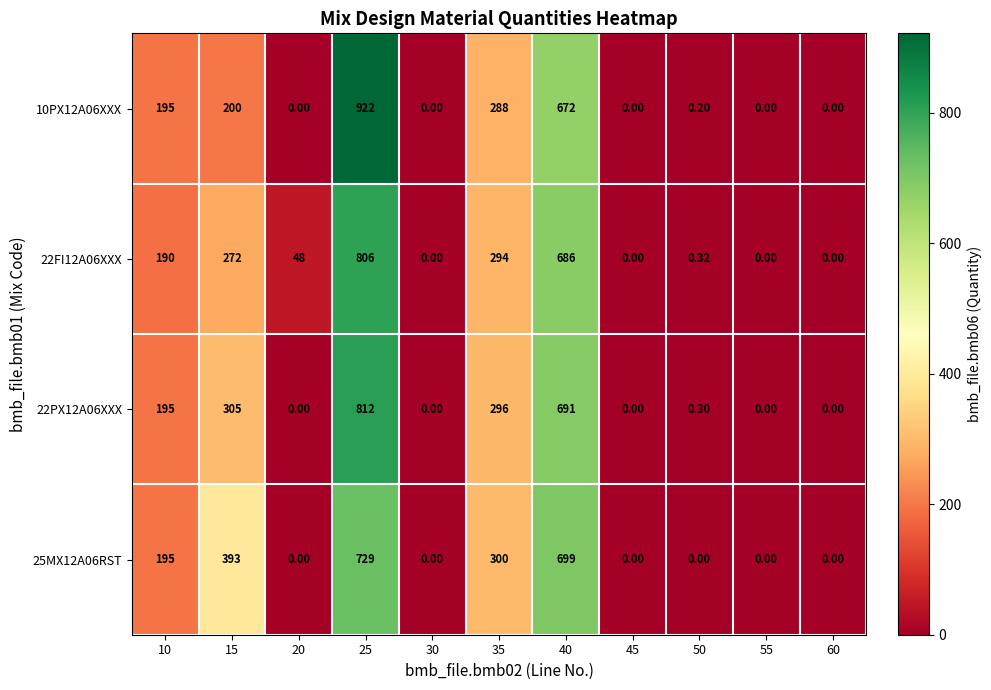

Is the value of 22PX12A06XXX at 15 greater than the value of 10PX12A06XXX at 15?

Yes